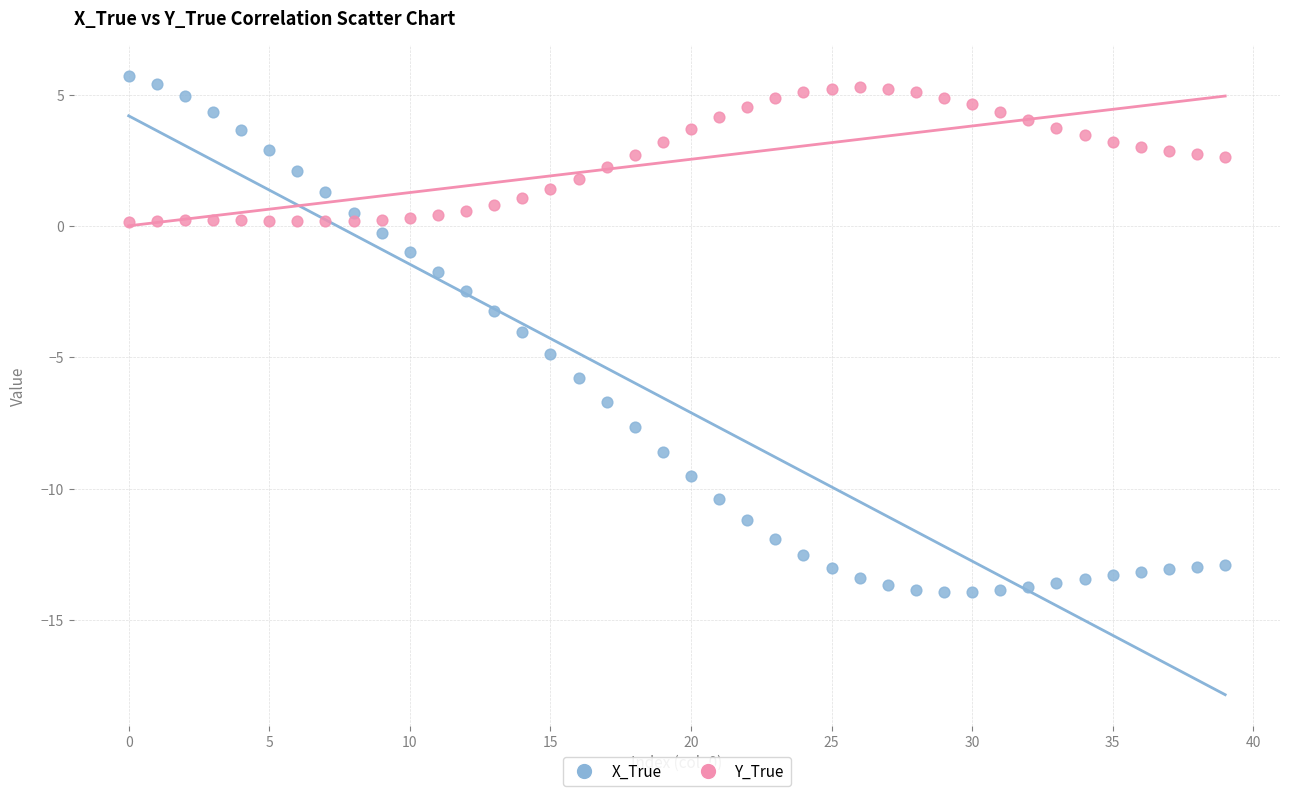

Which series reaches the minimum Y coordinate?

X_True